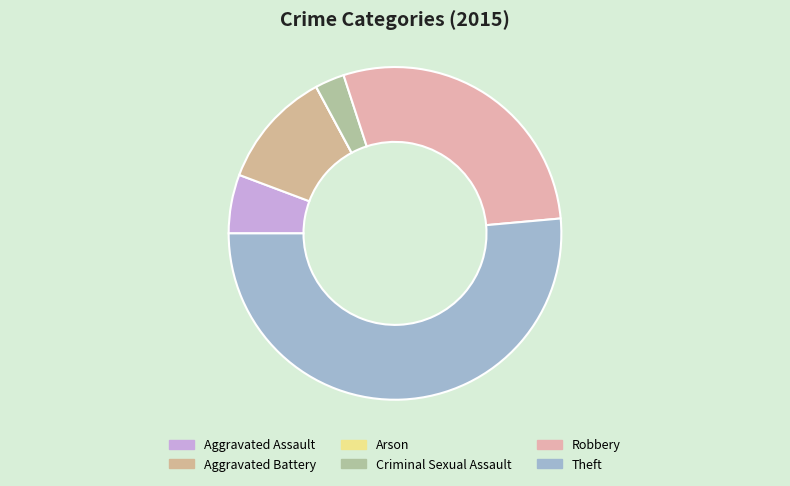

Count the number of slices in the pie.

6